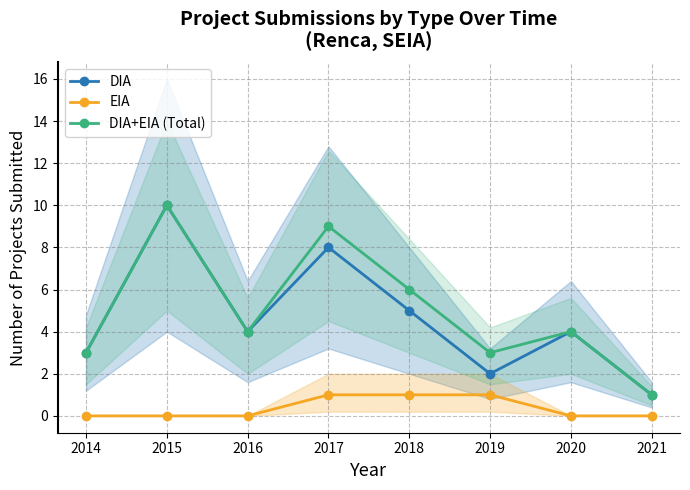

How many data points in DIA are less than 4?

3